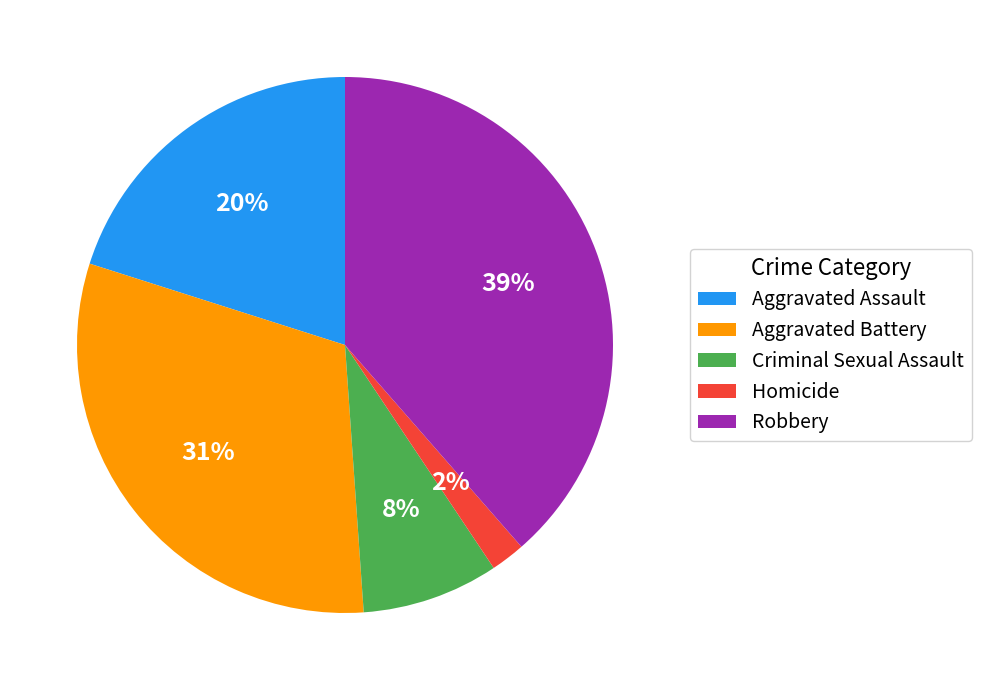

Count the number of slices in the pie.

5